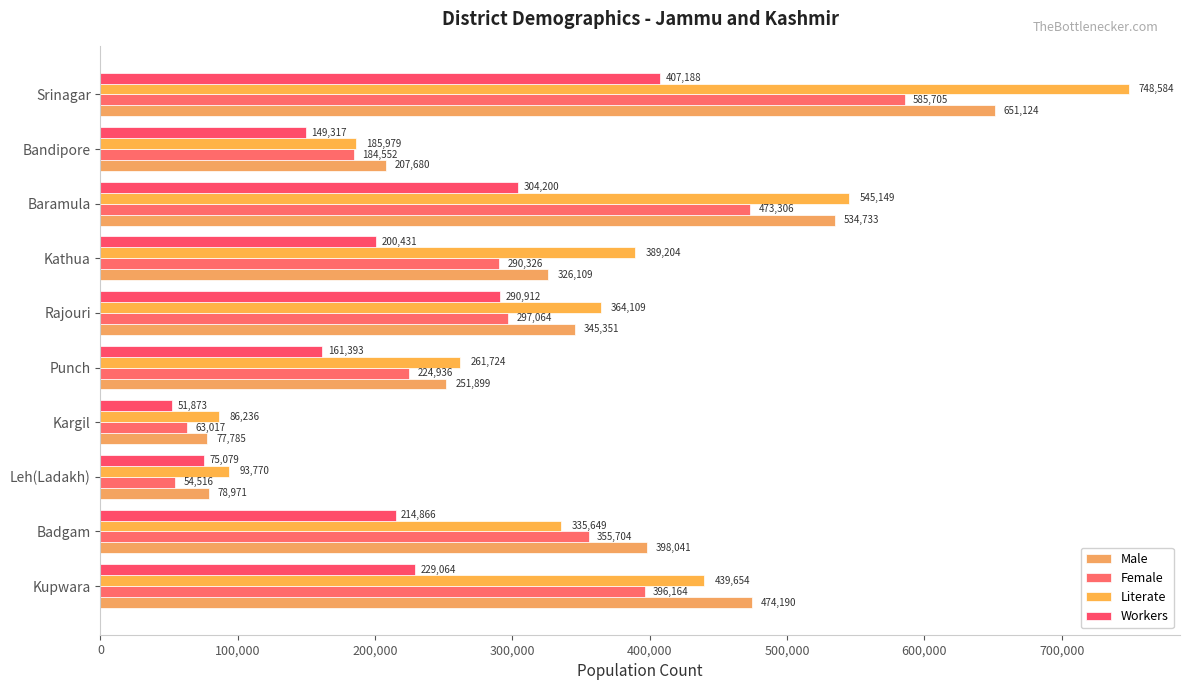

How many values in the Female series are below 297064?

5